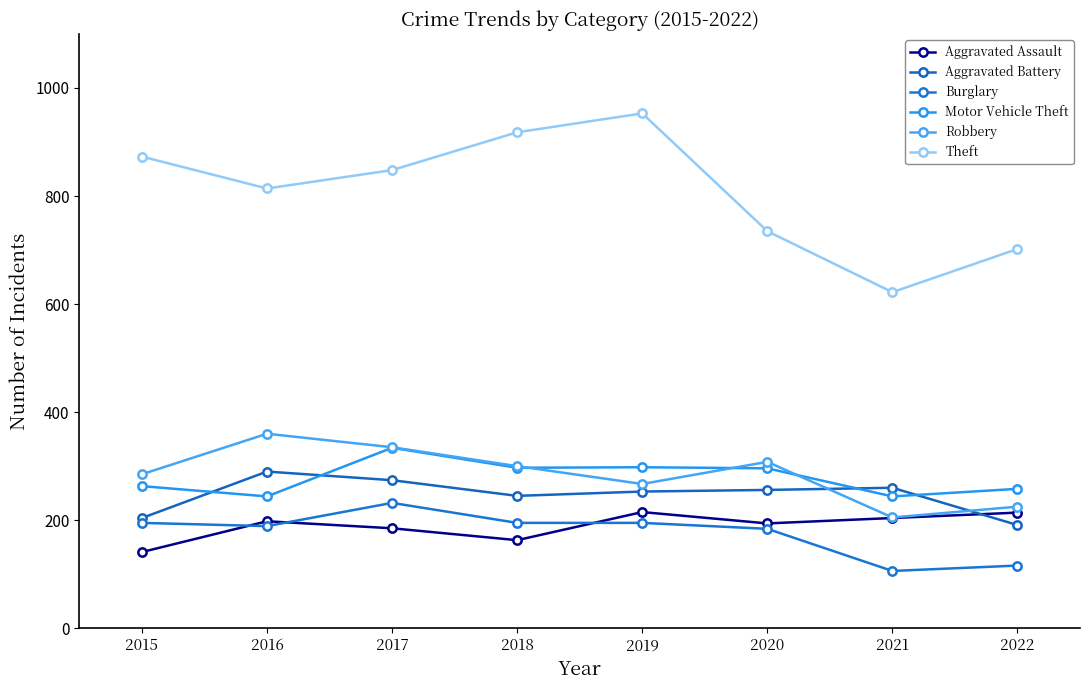

Which series has the widest spread of values?

Theft